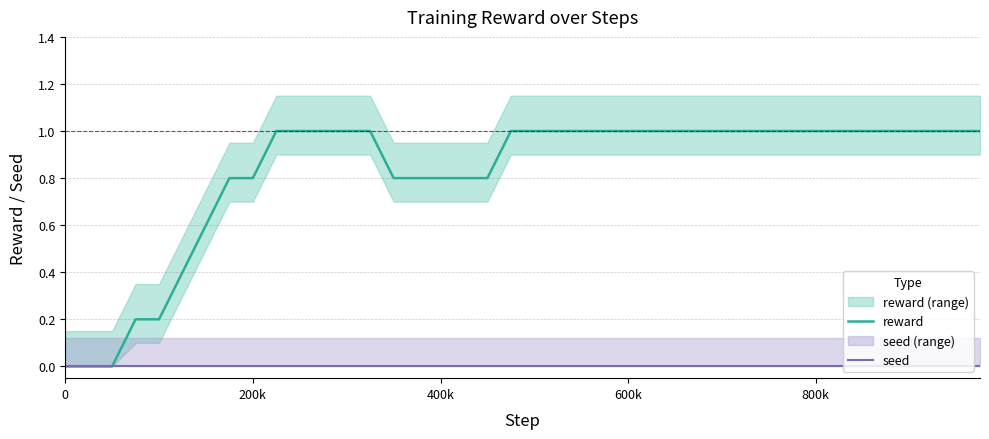

Count the reward values in the range 0 to 1.

40